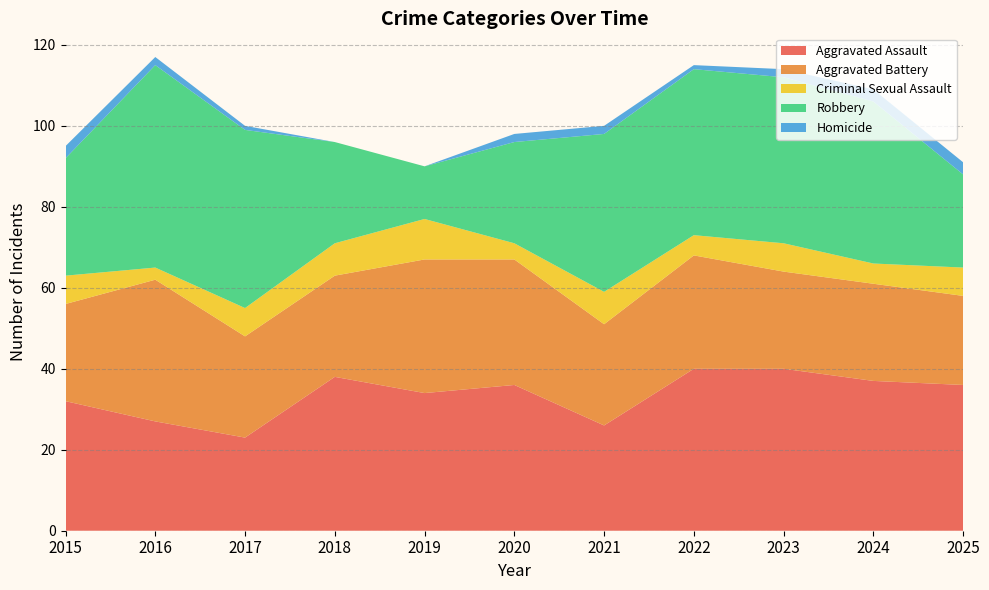

Reading left to right, extract all data points from this chart.

Aggravated Assault: 2015=32	2016=27	2017=23	2018=38	2019=34	2020=36	2021=26	2022=40	2023=40	2024=37	2025=36
Aggravated Battery: 2015=24	2016=35	2017=25	2018=25	2019=33	2020=31	2021=25	2022=28	2023=24	2024=24	2025=22
Criminal Sexual Assault: 2015=7	2016=3	2017=7	2018=8	2019=10	2020=4	2021=8	2022=5	2023=7	2024=5	2025=7
Robbery: 2015=29	2016=50	2017=44	2018=25	2019=13	2020=25	2021=39	2022=41	2023=41	2024=40	2025=23
Homicide: 2015=3	2016=2	2017=1	2018=0	2019=0	2020=2	2021=2	2022=1	2023=2	2024=3	2025=3